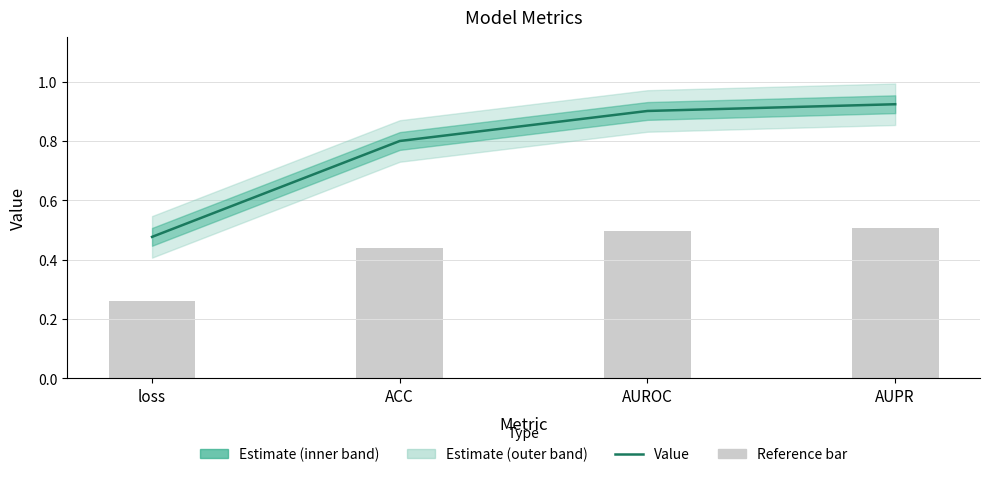

How many Value values are between 0 and 1?

4